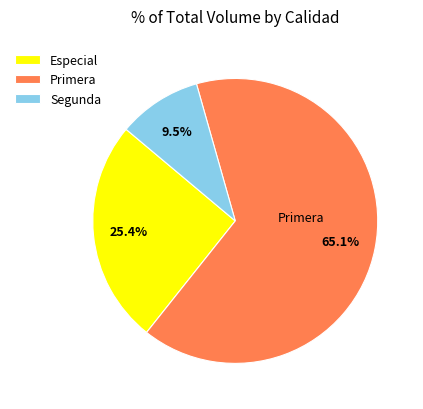

Is there a majority slice in this chart?

Yes